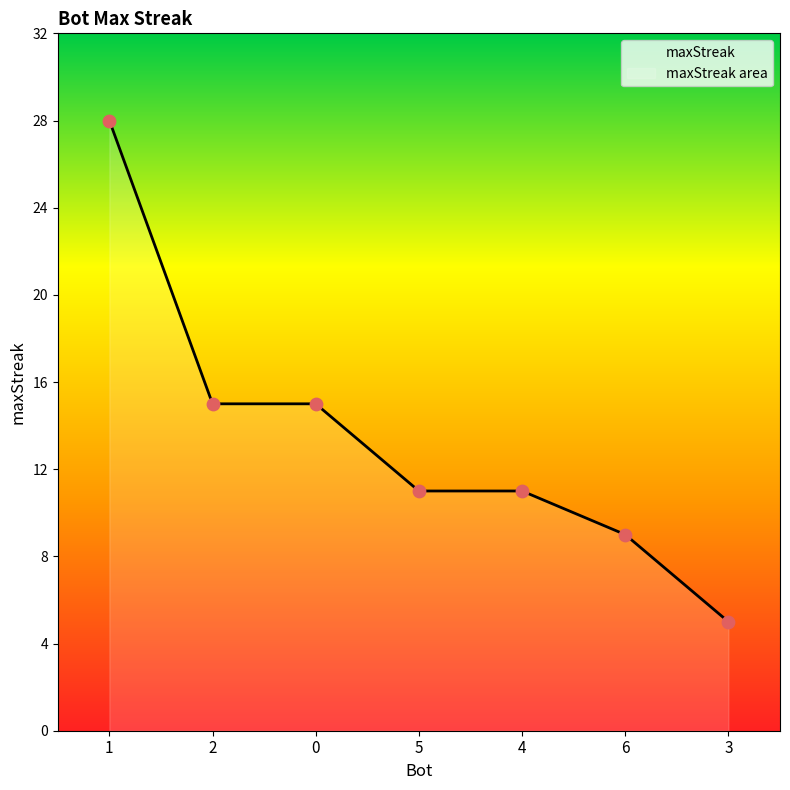

What is the ratio of the value at 6 to the value at 2?

0.6